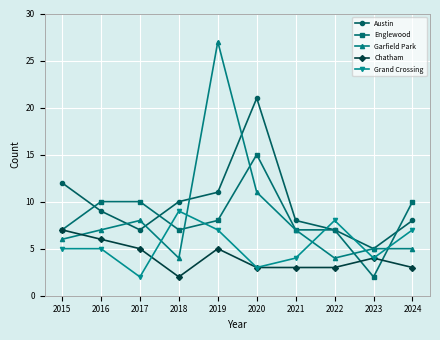

The value of Garfield Park at 2015 is 4. True or false?

False